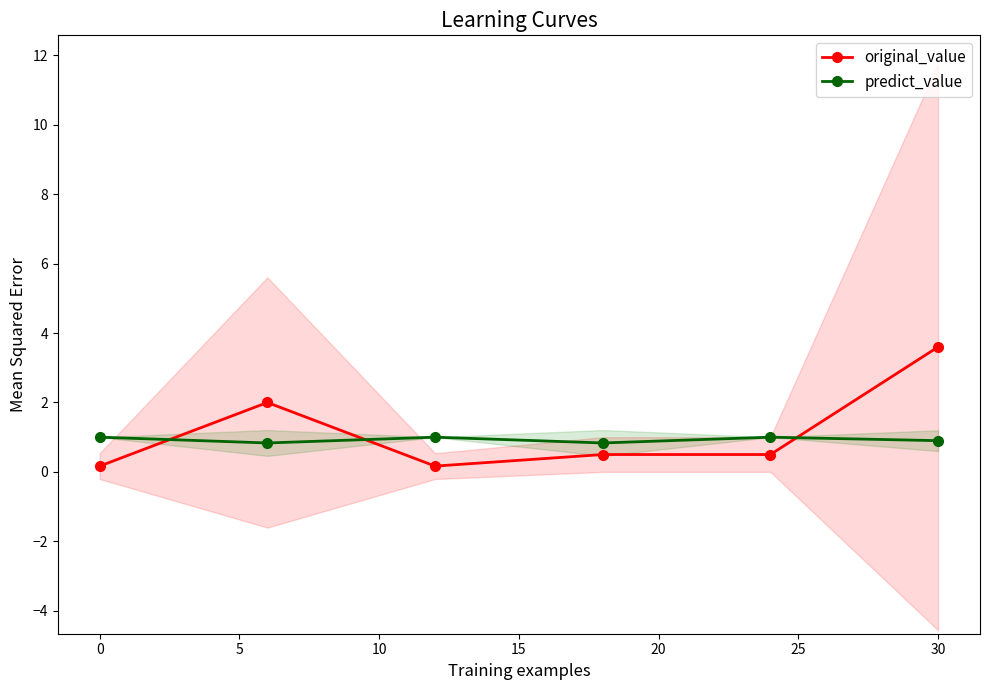

Which series has the widest spread of values?

original_value